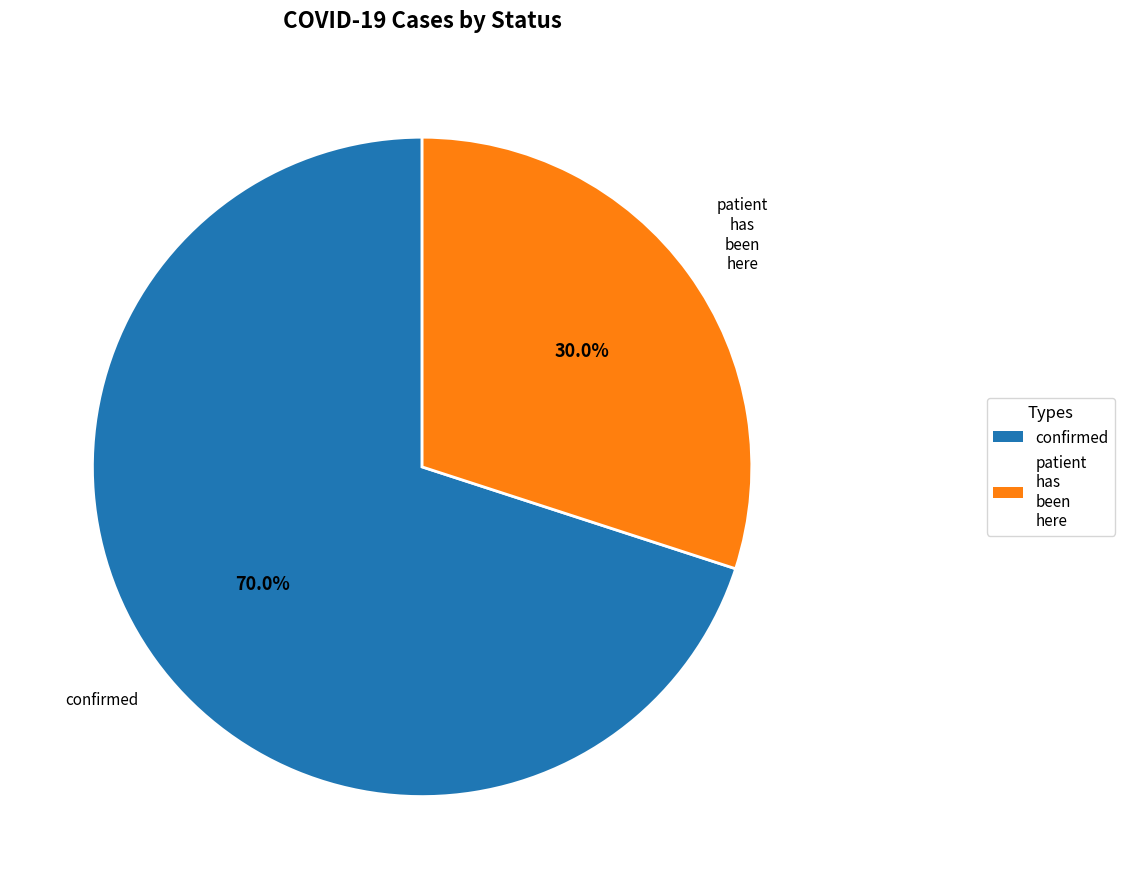

Between confirmed and patient has been here, which is larger?

confirmed